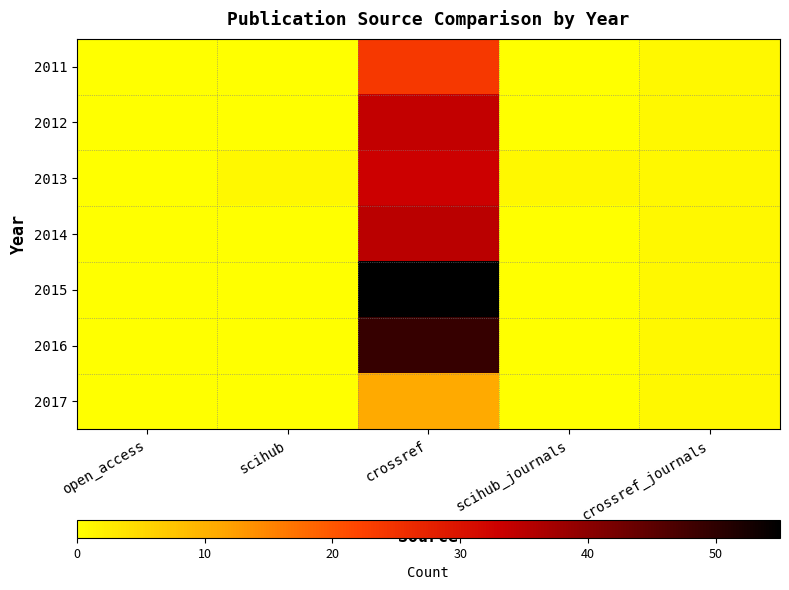

Which series has the widest spread of values?

2015